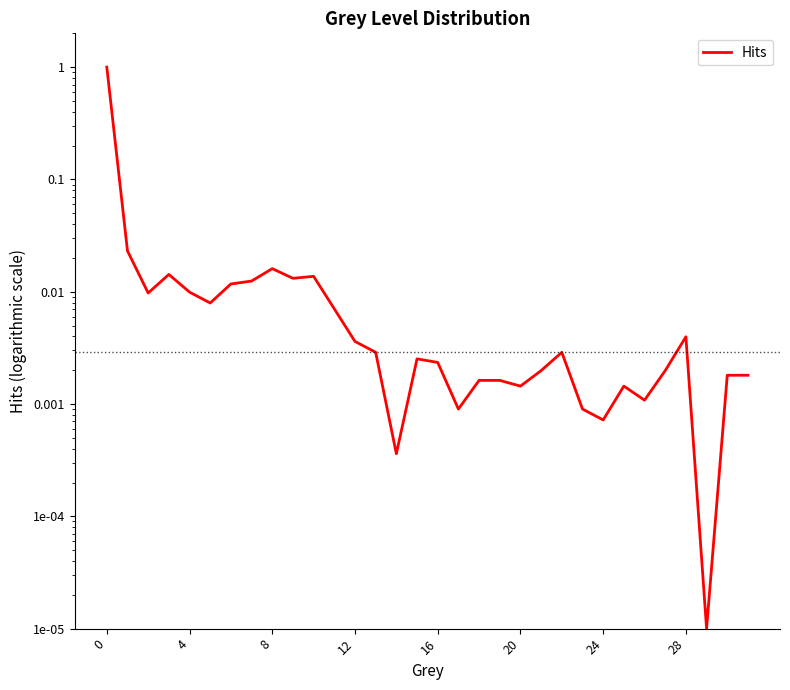

What is the label of the 9th point from the left?

8